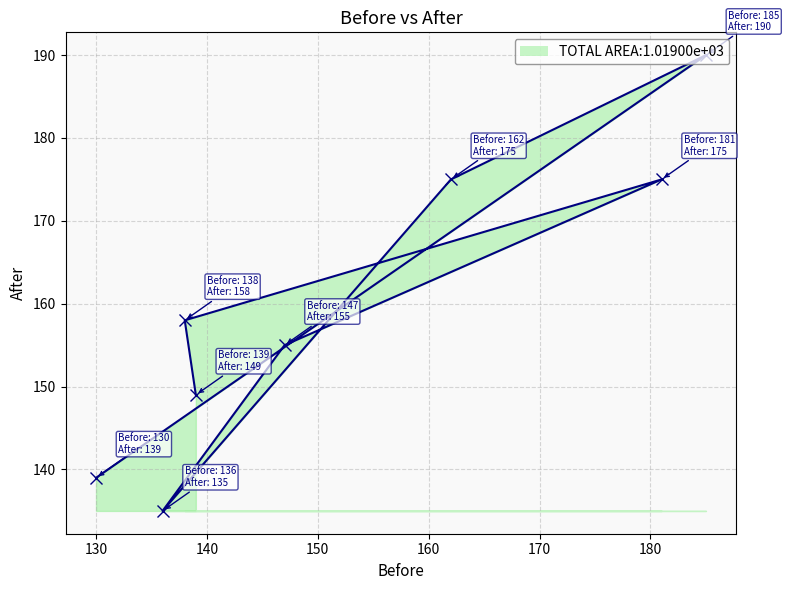

What is the difference between the second highest and minimum values?

40